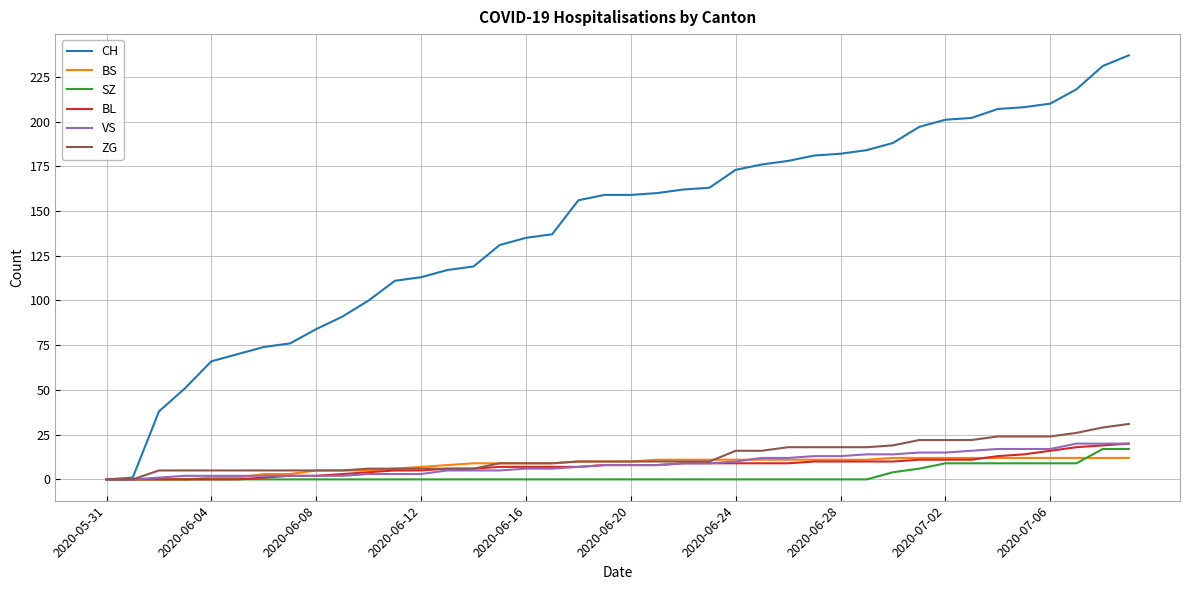

Which series has the largest total across all categories?

CH